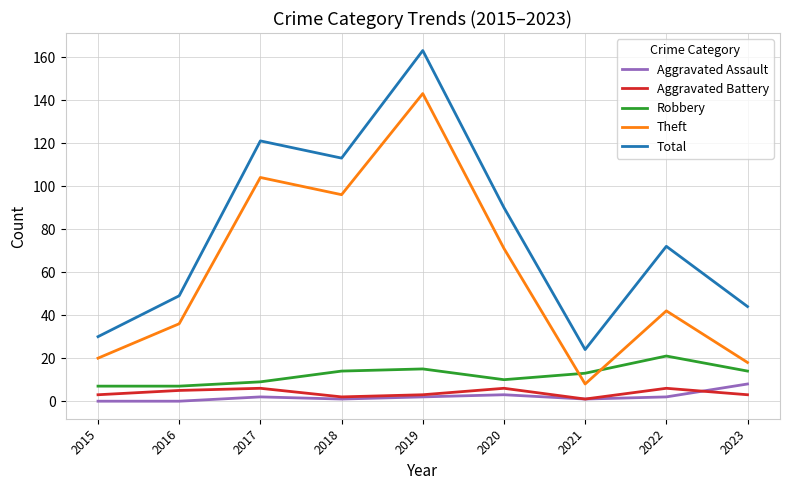

Which series has the largest range (max minus min)?

Total